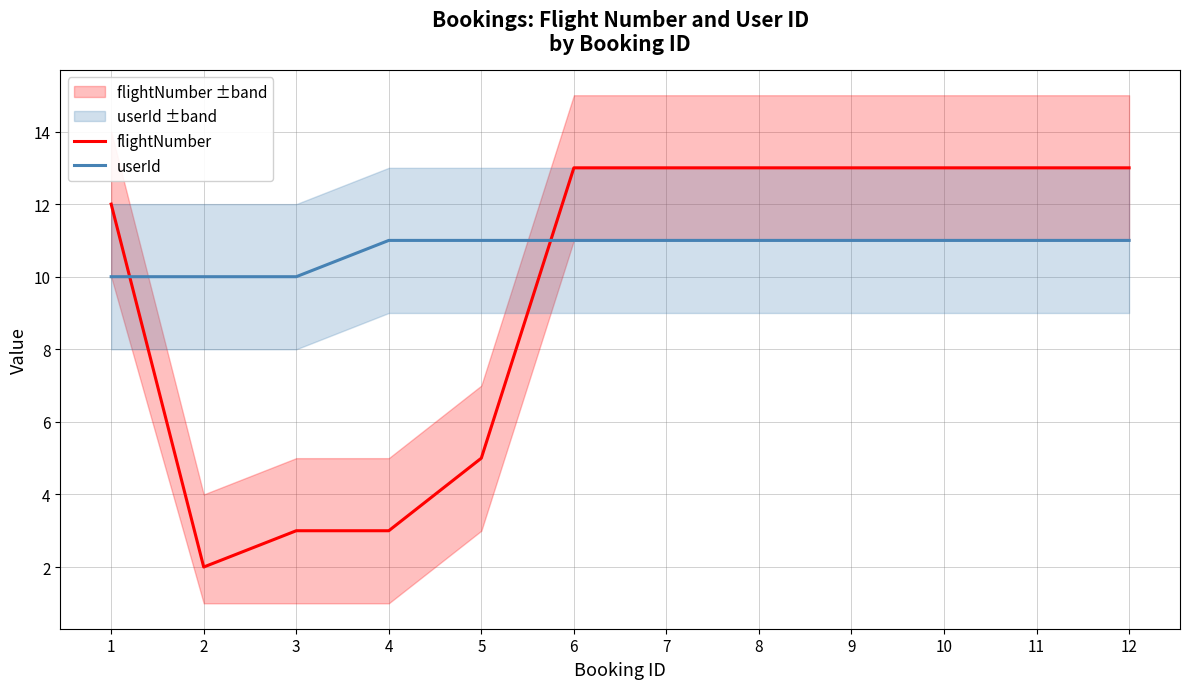

At how many categories does at least one series exceed 10?

10